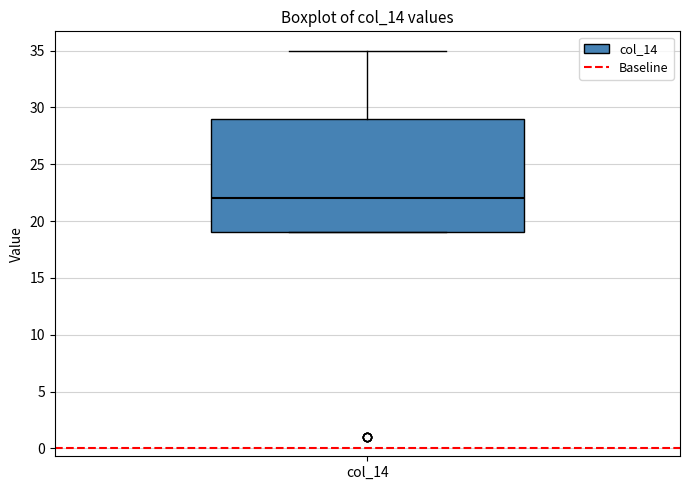

Transcribe this box plot: give where the median line is, the range the box spans, and where the two whiskers end, as read against the y-axis. The values are not printed on the chart, so give them approximately, as read against the axis.

median 22, box 19 to 29, whiskers 19 to 35